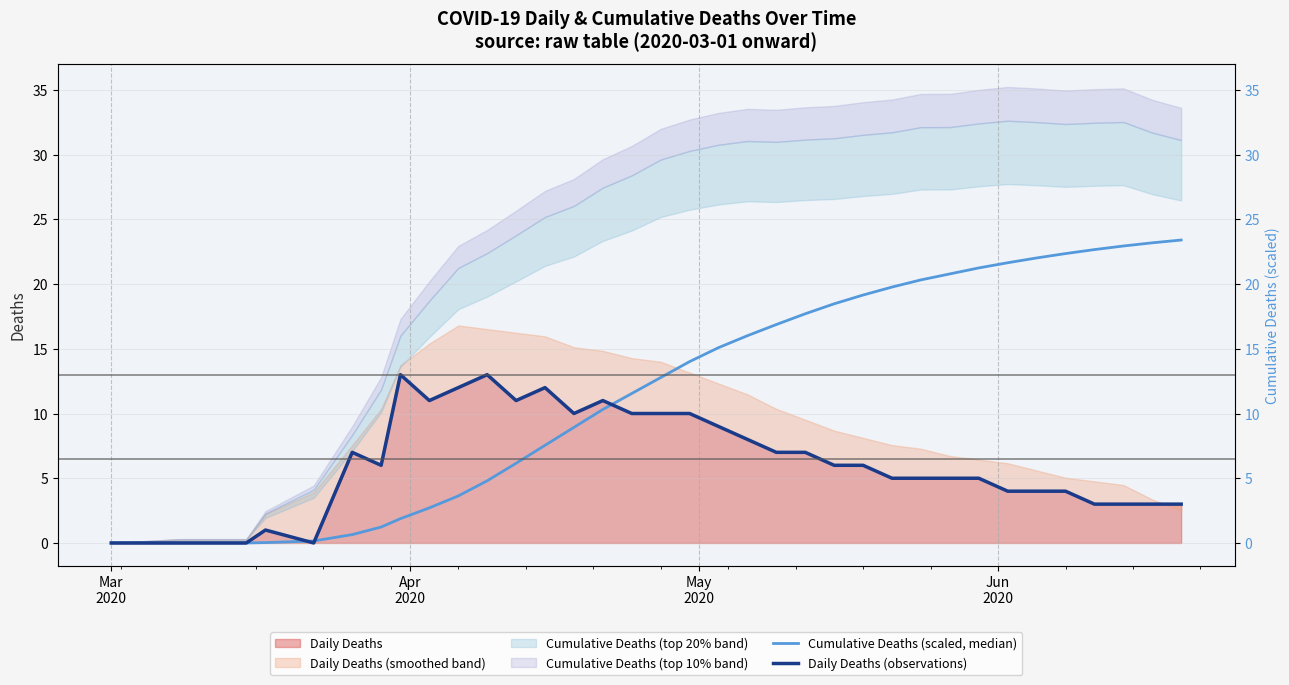

What is the difference between the second highest and second lowest values in the Cumulative Deaths (scaled, median) series?

23.2